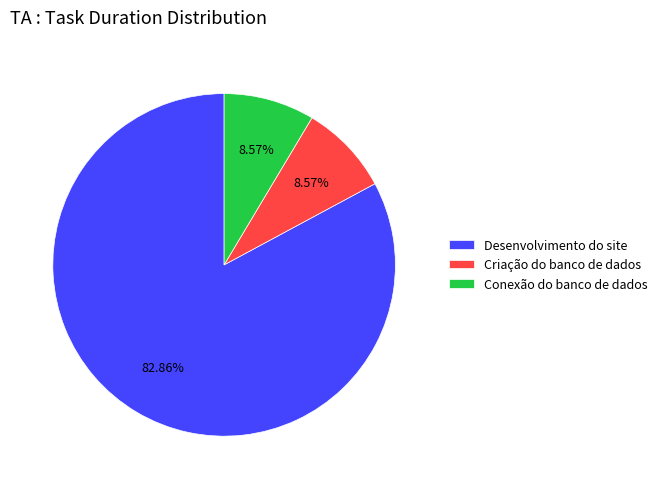

Which category has the biggest portion of the pie?

Desenvolvimento do site